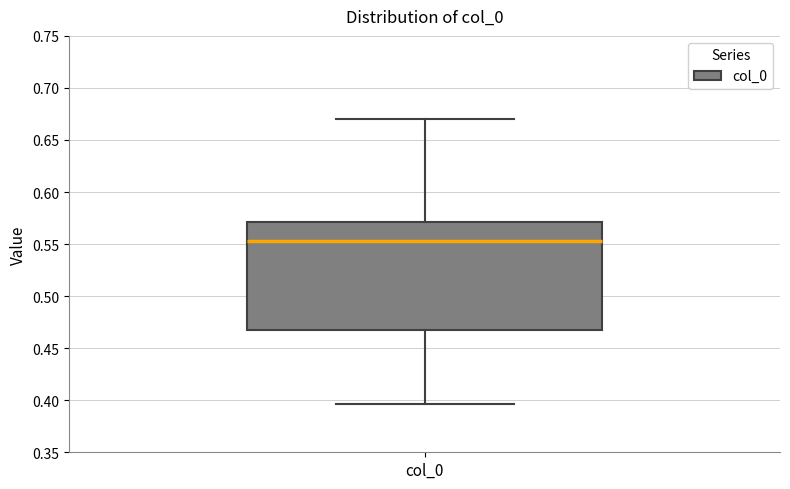

Read this box plot against the y-axis: the position of the median line, the range covered by the box, and the ends of both whiskers. The values are not printed on the chart, so give them approximately, as read against the axis.

median 0.555, box 0.465 to 0.570, whiskers 0.395 to 0.670